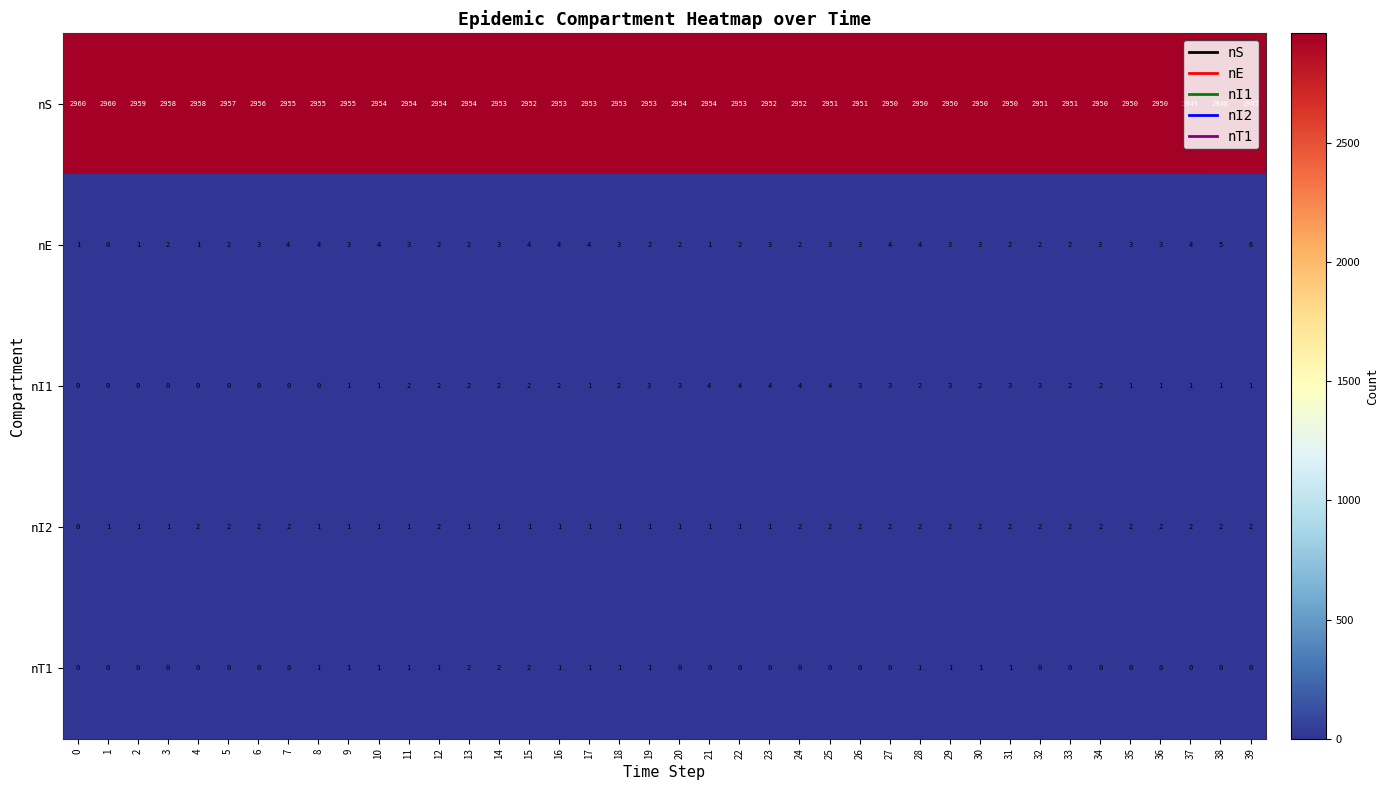

Which category has the highest value in the nE series?

39